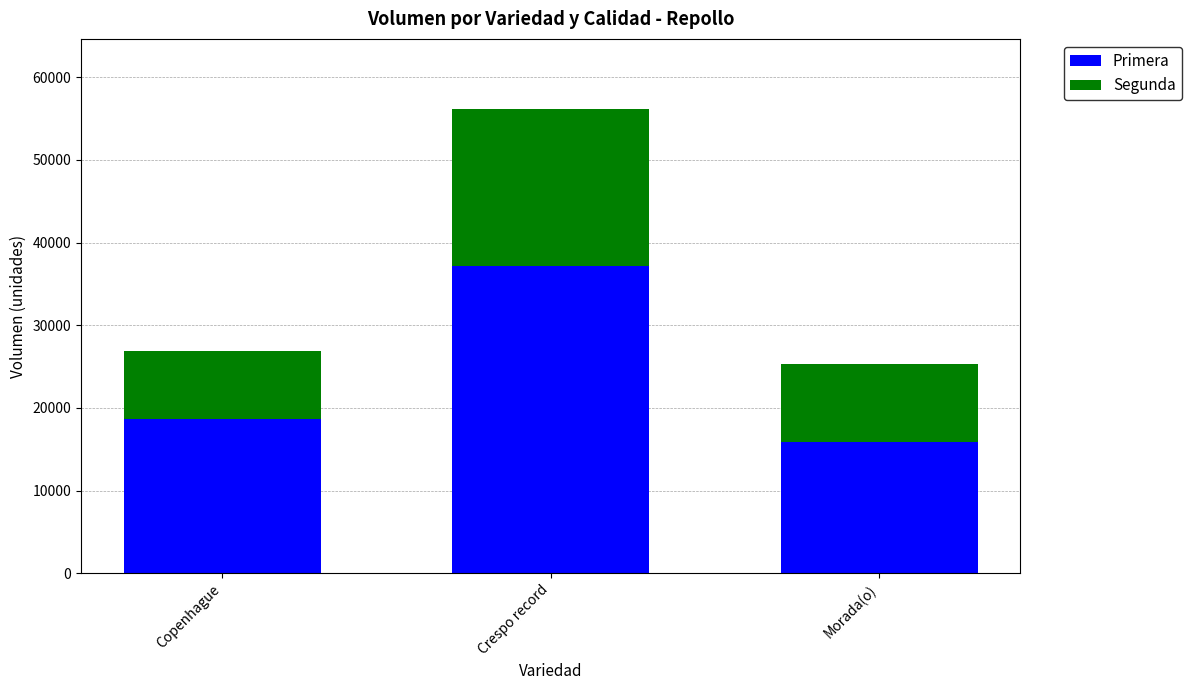

At which category is the sum across all series the highest?

Crespo record